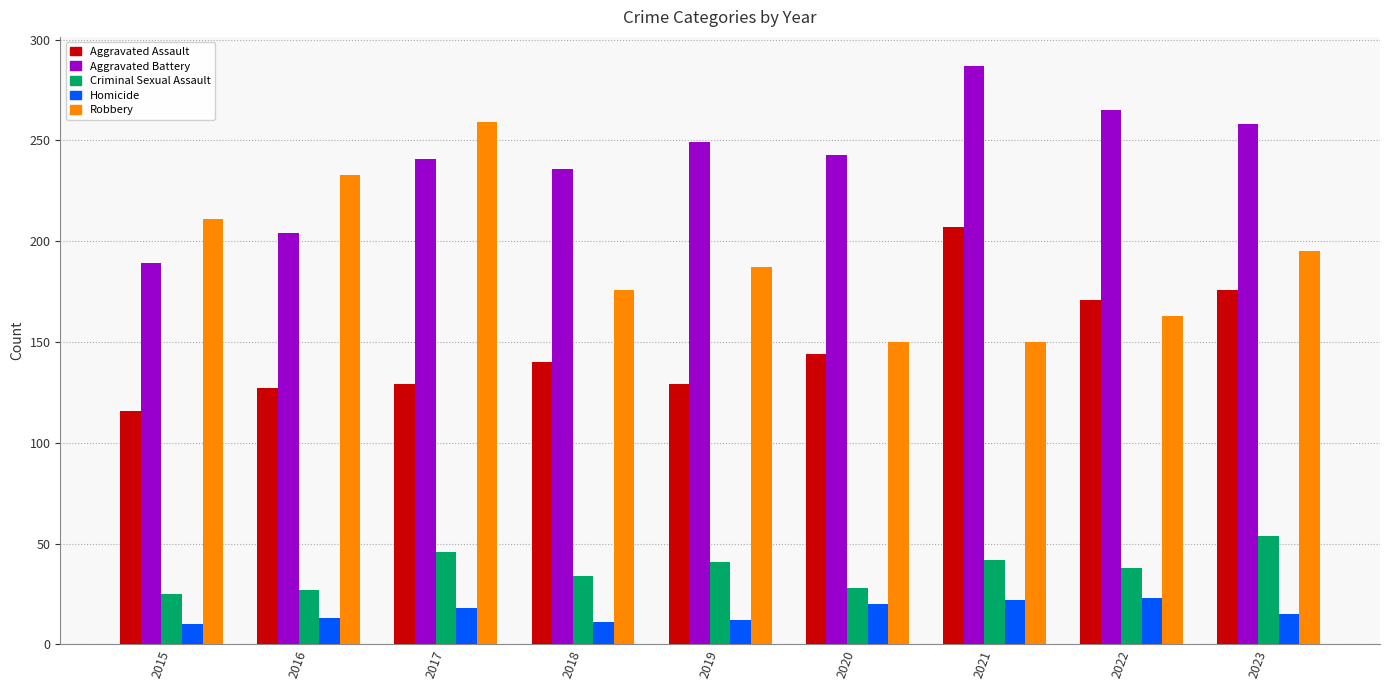

How many groups of bars are there?

9